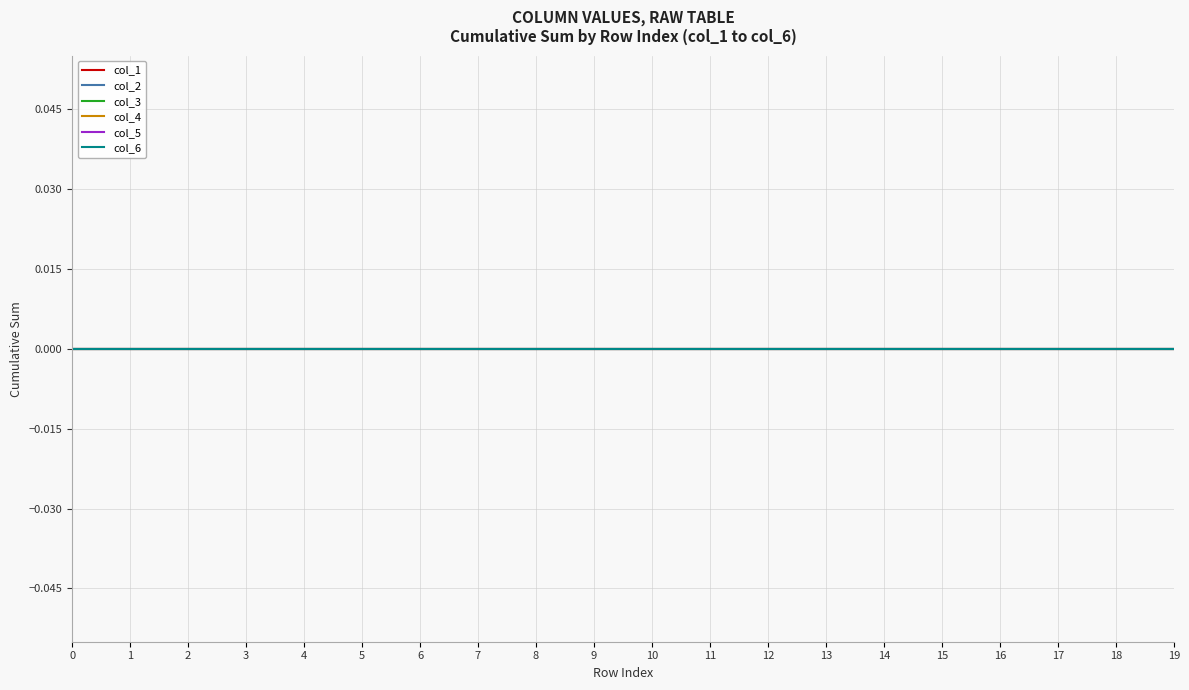

Count the number of categories in the chart.

20